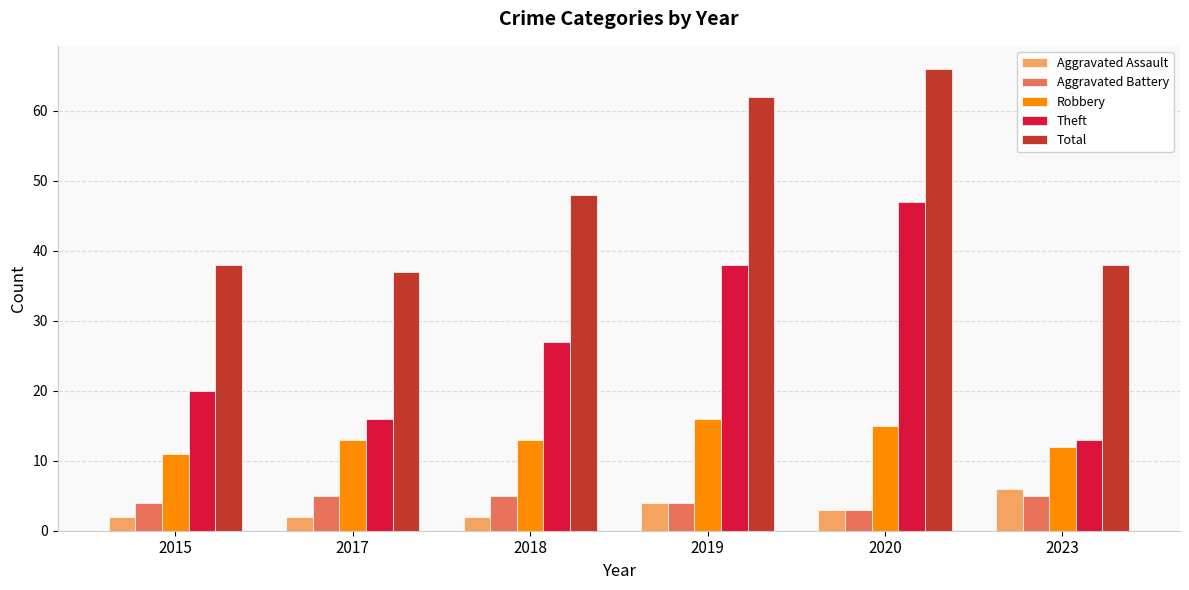

What is the approximate value of Total at 2020?

66